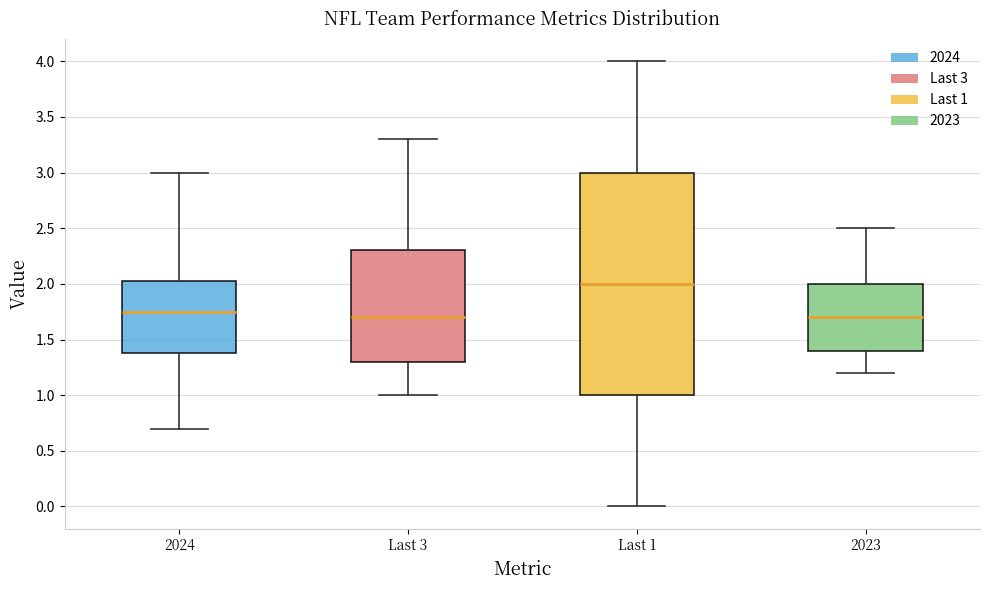

Where does the upper whisker of the box for 2024 end on the y-axis? The values are not printed on the chart, so give them approximately, as read against the axis.

3.00